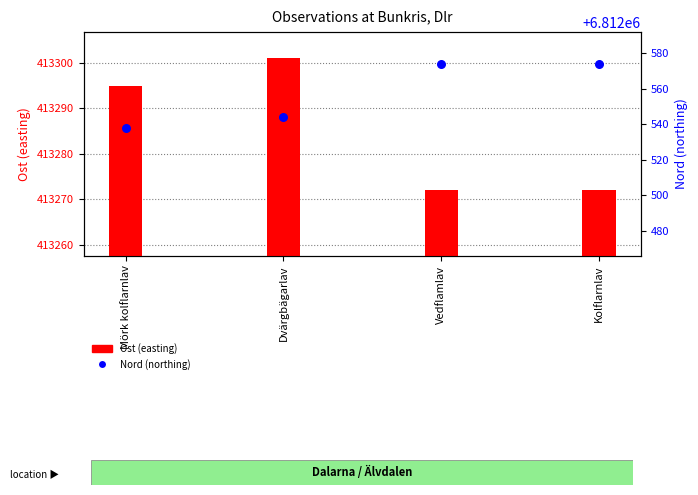

Which series reaches the maximum Y coordinate?

Nord (northing)